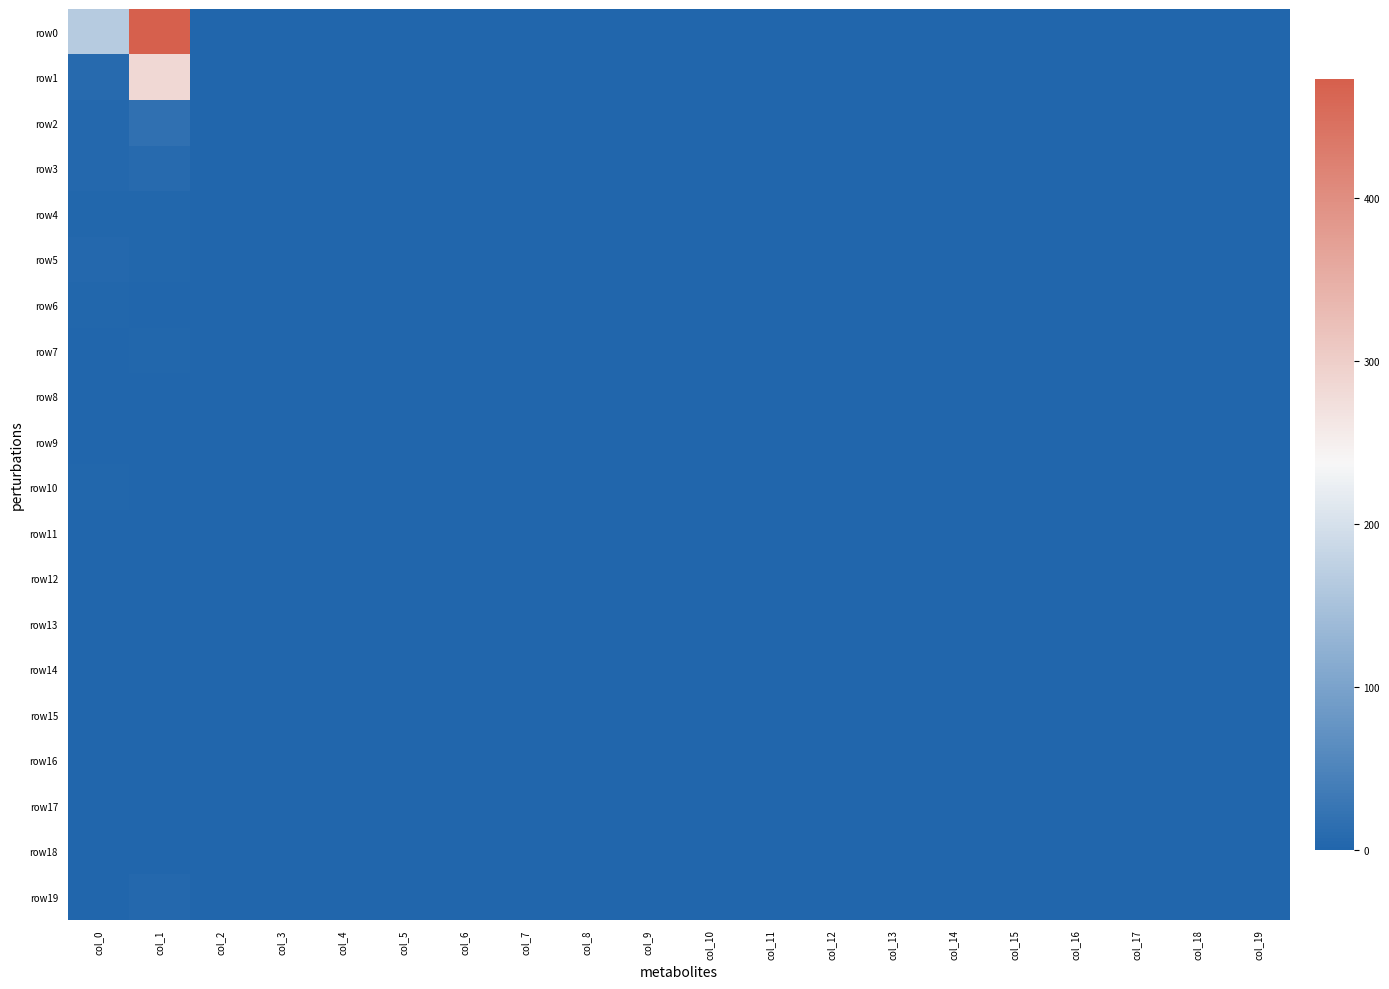

Which series changed the most between col_1 and col_14?

row0